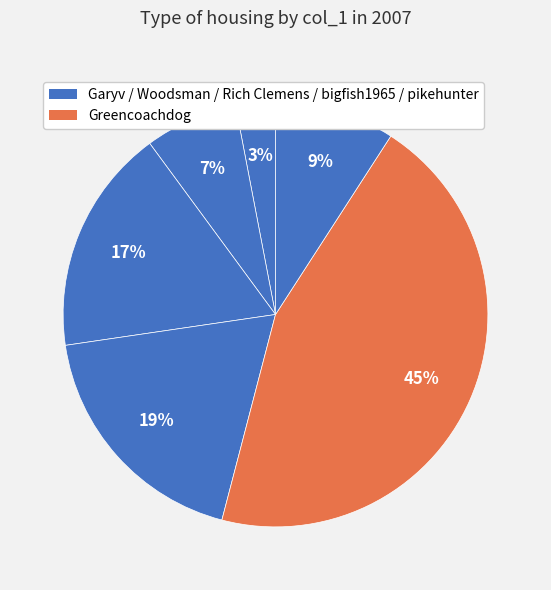

How many segments does this pie chart have?

6